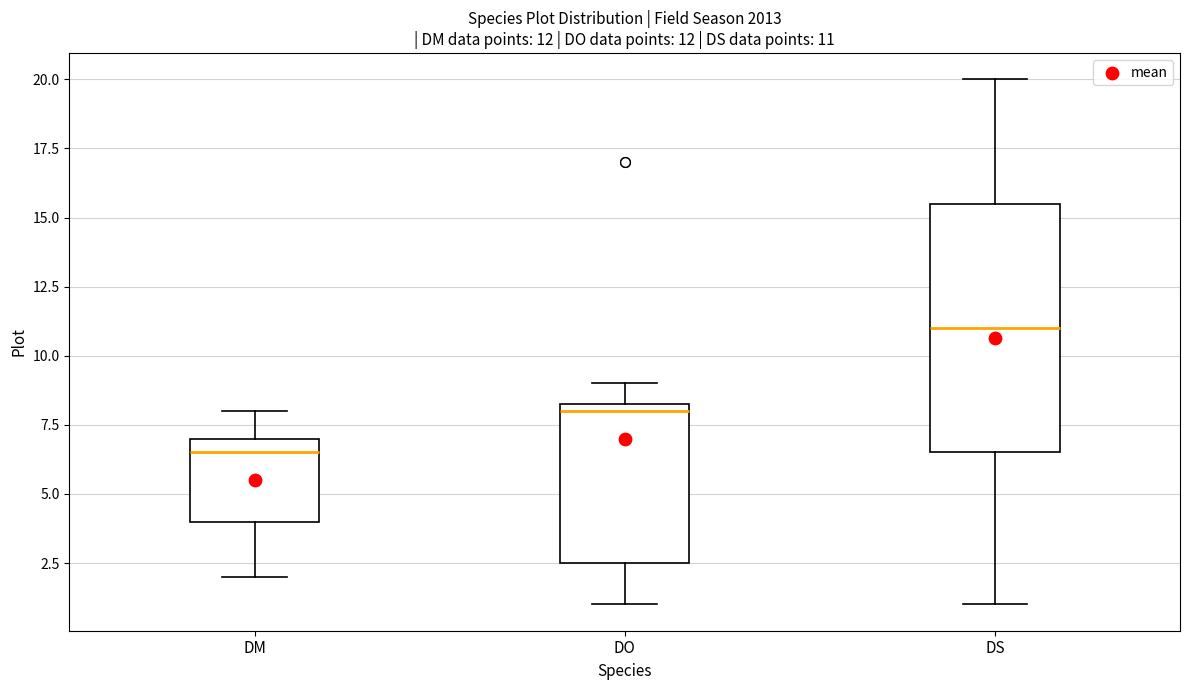

Which box's median line is the highest?

DS